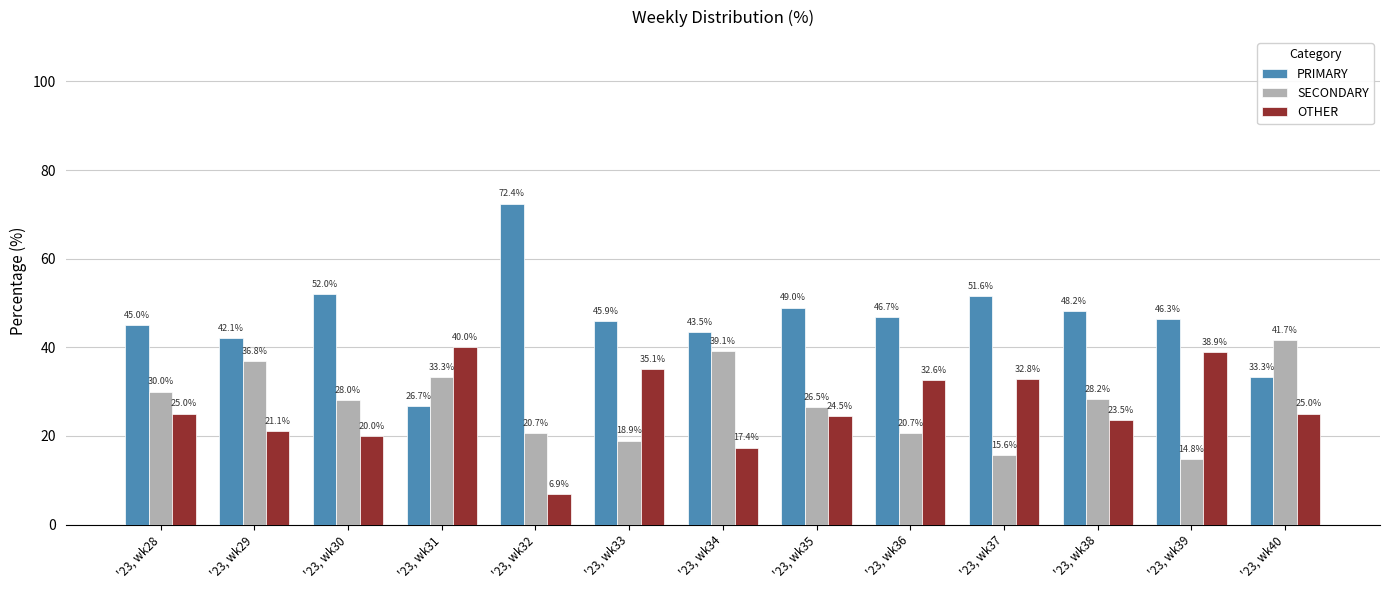

Between '23, wk39 and '23, wk40, which series saw the biggest shift?

SECONDARY